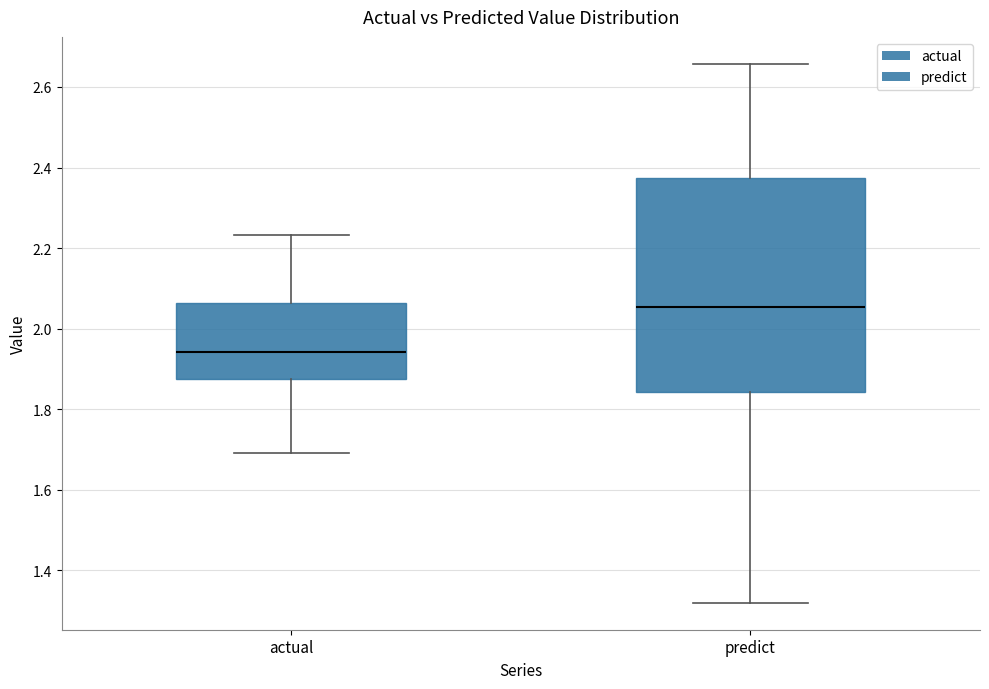

Reading left to right, read every box against the y-axis: the position of its median line, the range the box covers, and the ends of its whiskers. The values are not printed on the chart, so give them approximately, as read against the axis.

actual: median 1.94, box 1.88 to 2.06, whiskers 1.70 to 2.24
predict: median 2.06, box 1.84 to 2.38, whiskers 1.32 to 2.66